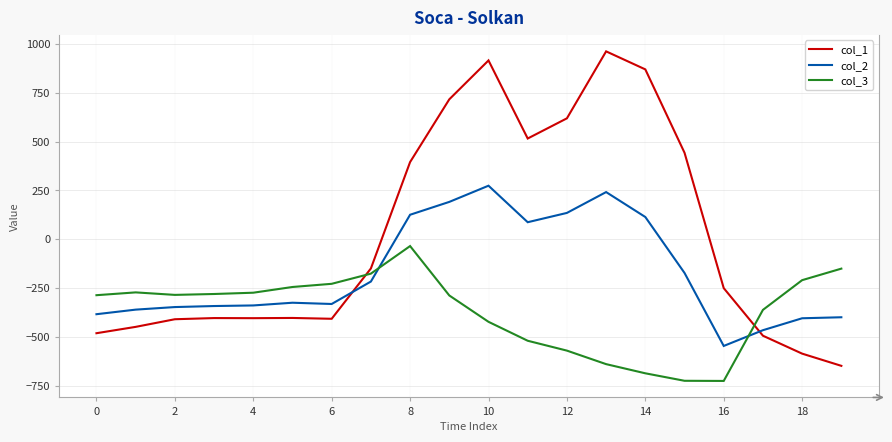

What is the maximum value shown in the chart?

962.7